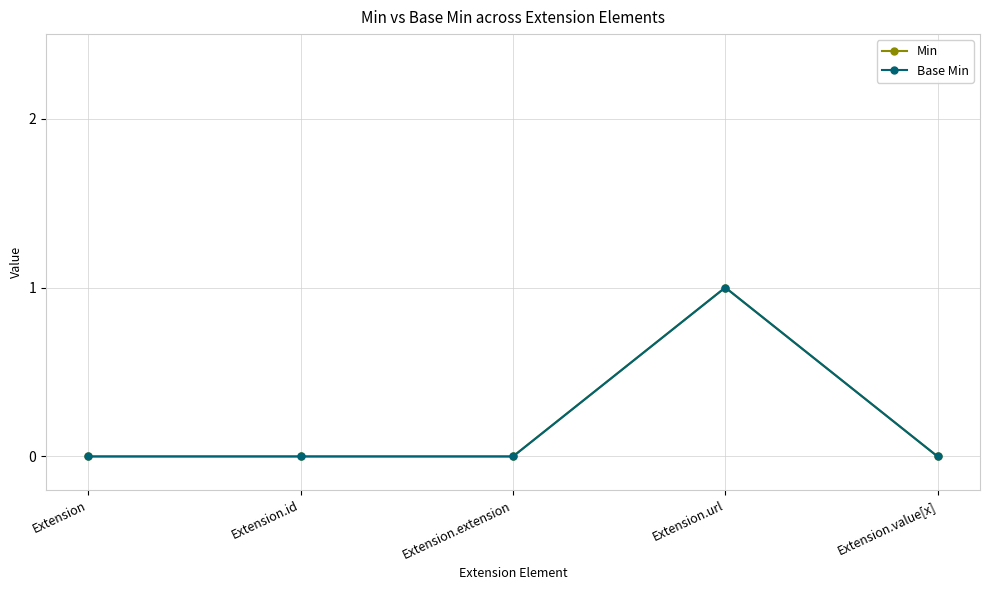

True or false: Min and Base Min intersect in this chart.

False